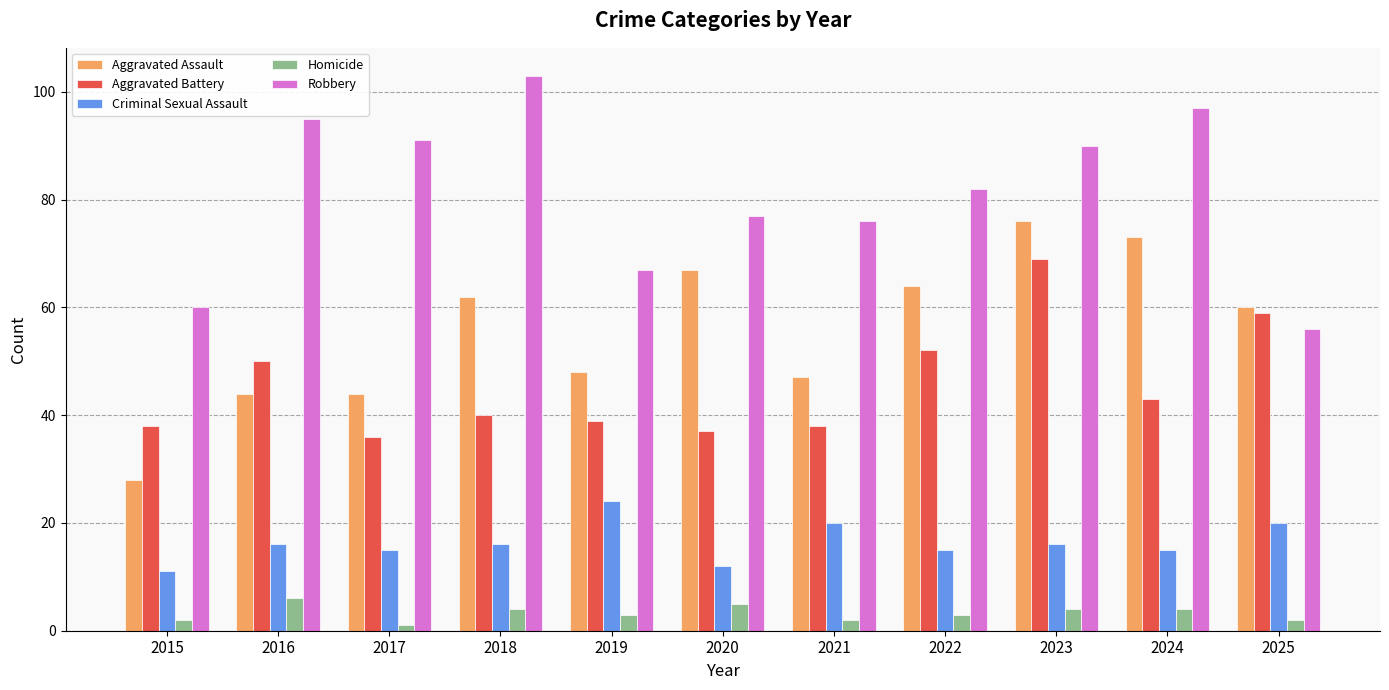

What is the maximum value for Criminal Sexual Assault?

24